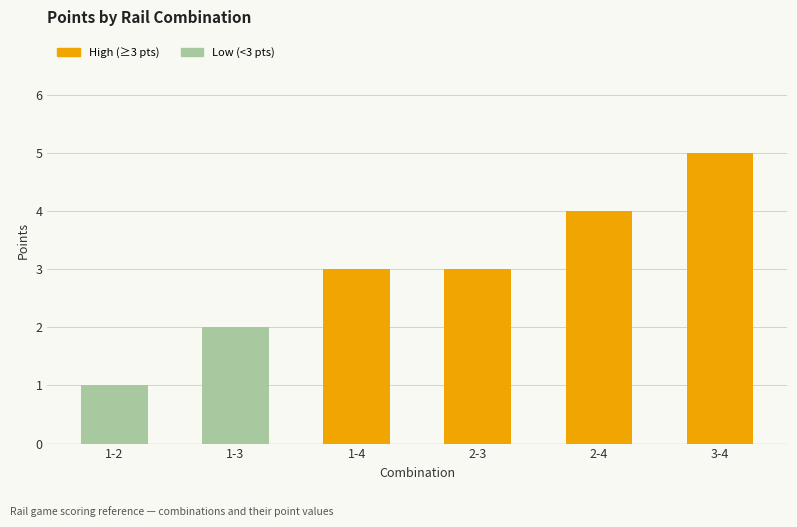

True or false: the data shows 6 at 2-4.

False